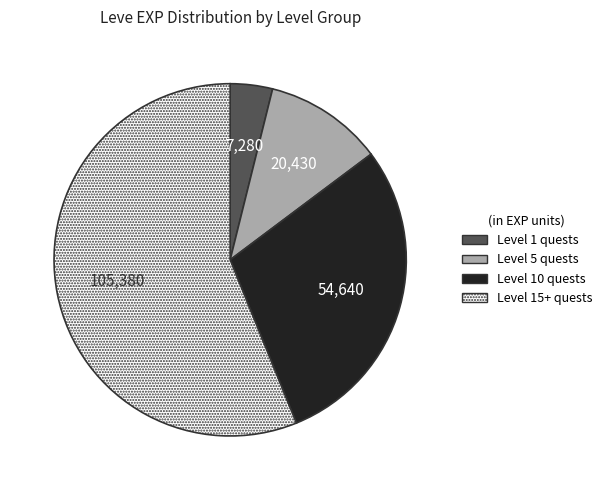

Is there a majority slice in this chart?

Yes